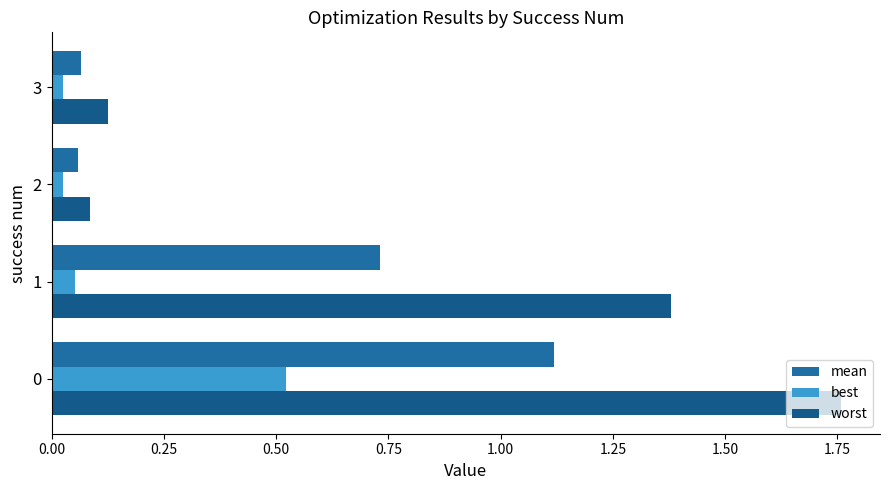

What is the sum of all worst values?

3.3